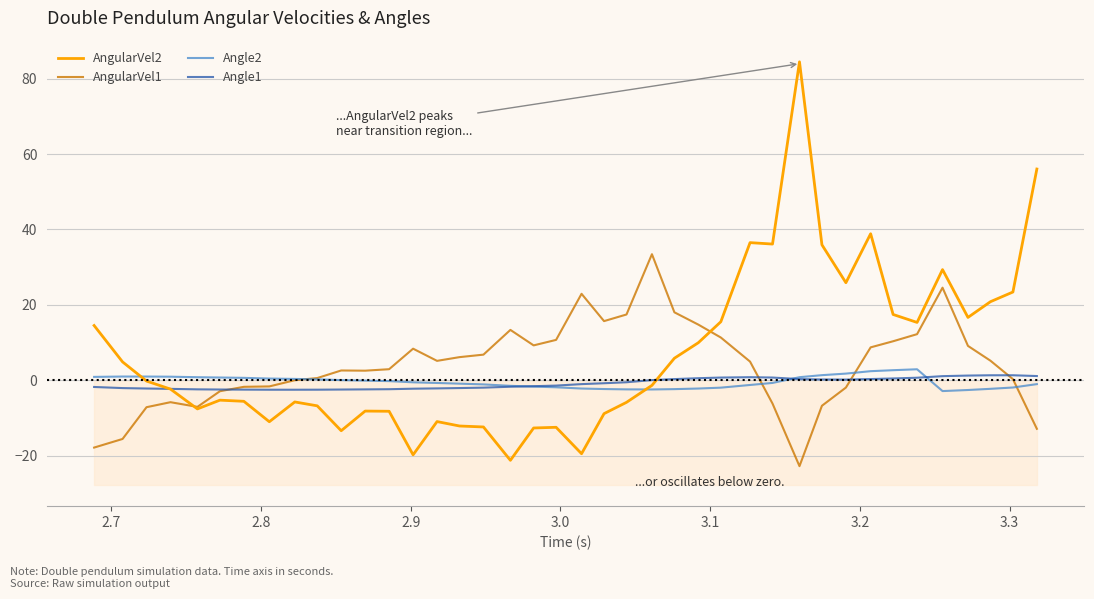

How many lines are shown in the chart?

4